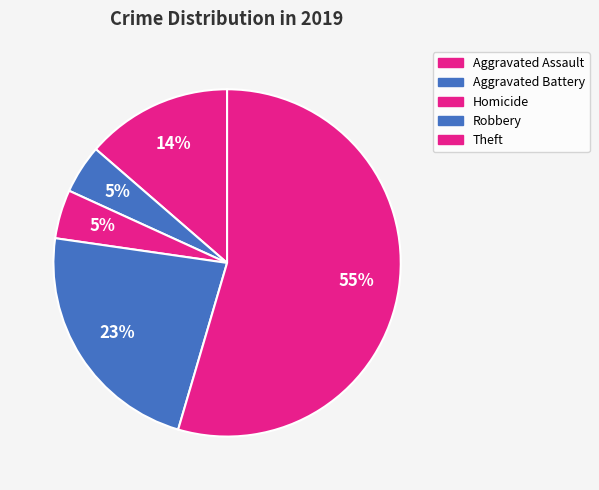

Count the number of slices in the pie.

5